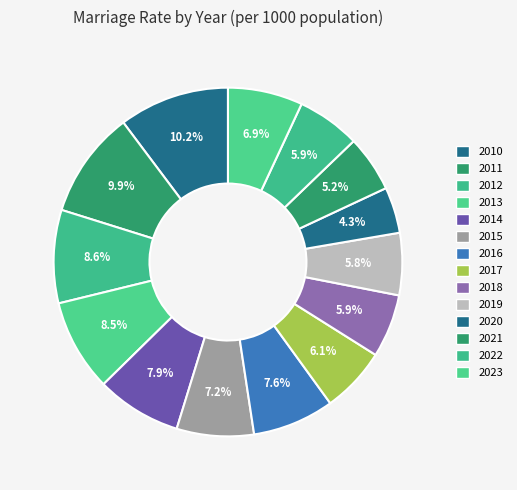

How many slices are in this pie chart?

14